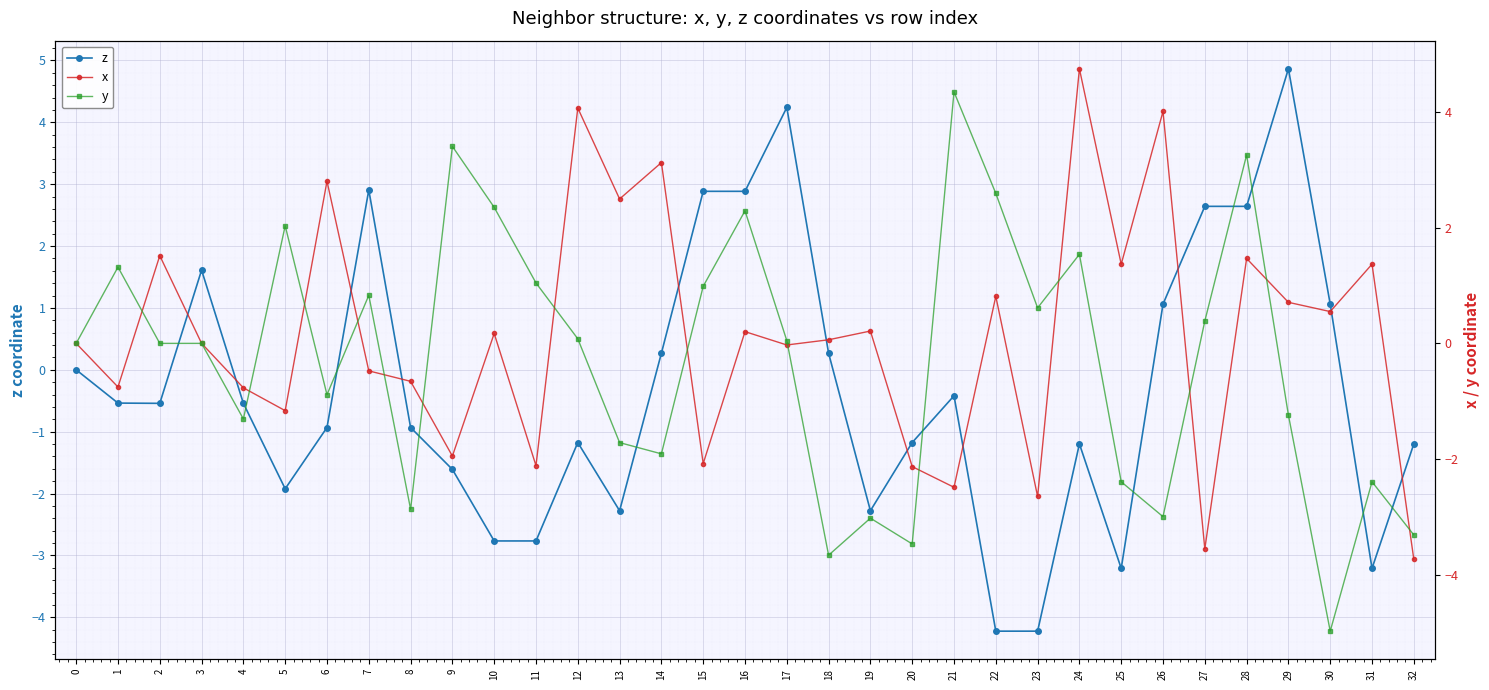

What is the spread (max minus min) of values at 29?

6.1